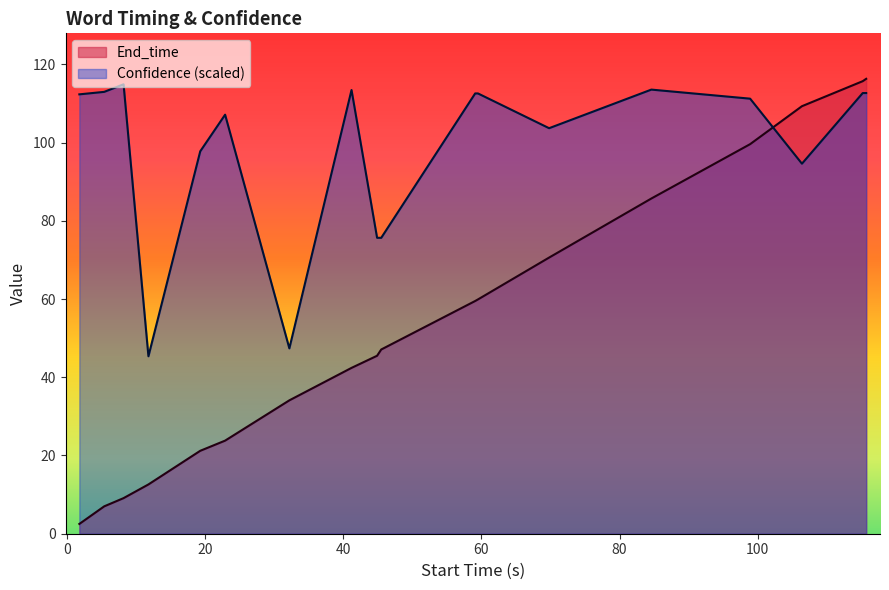

What is the value of the End_time point at the 8th from the left?

42.4